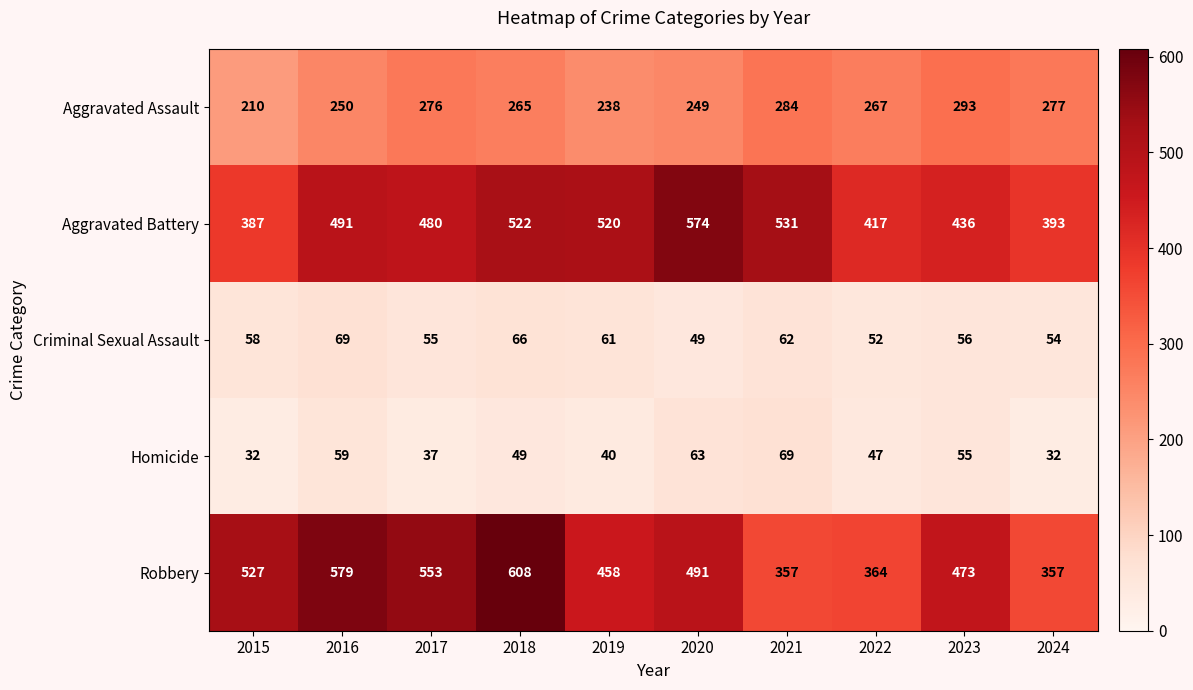

What is the difference between the maximum and second lowest values in the Aggravated Assault series?

55